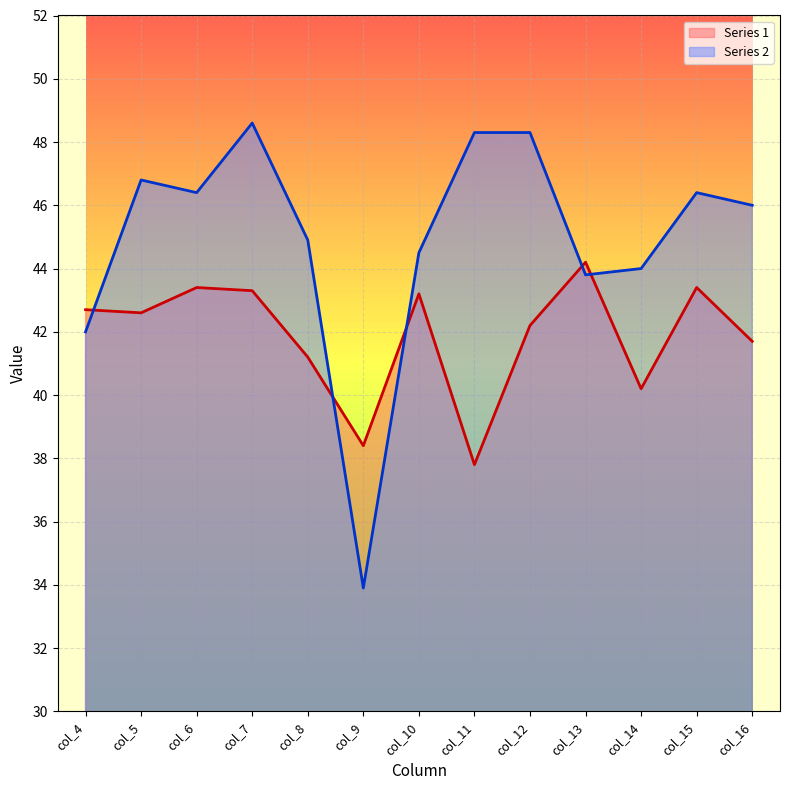

What is the sum of all Series 2 values?

583.9